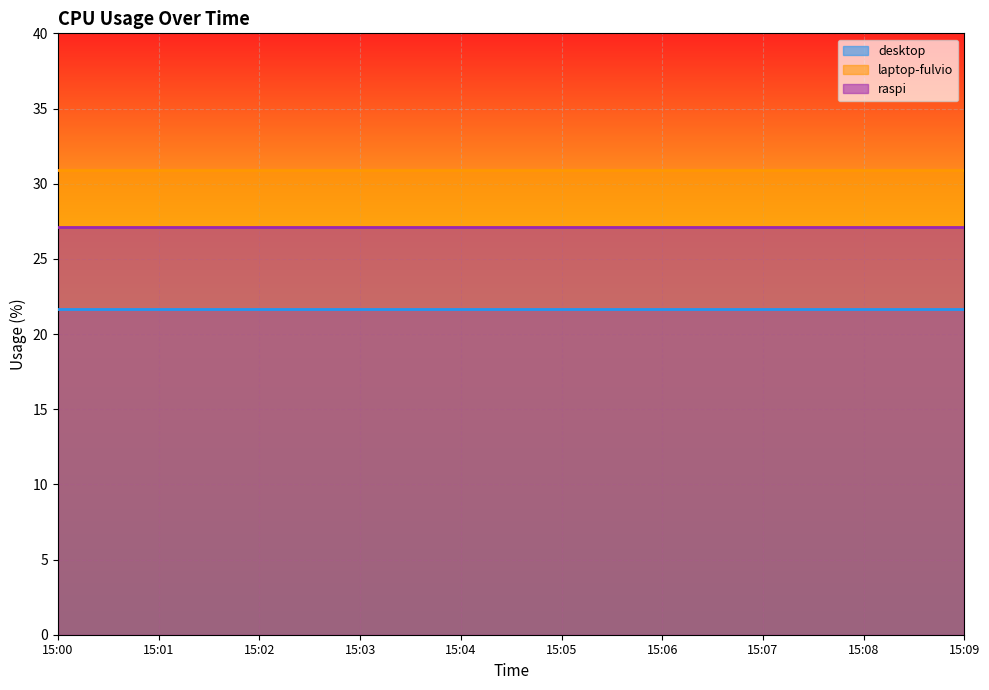

At which label is laptop-fulvio closest to 30?

15:00